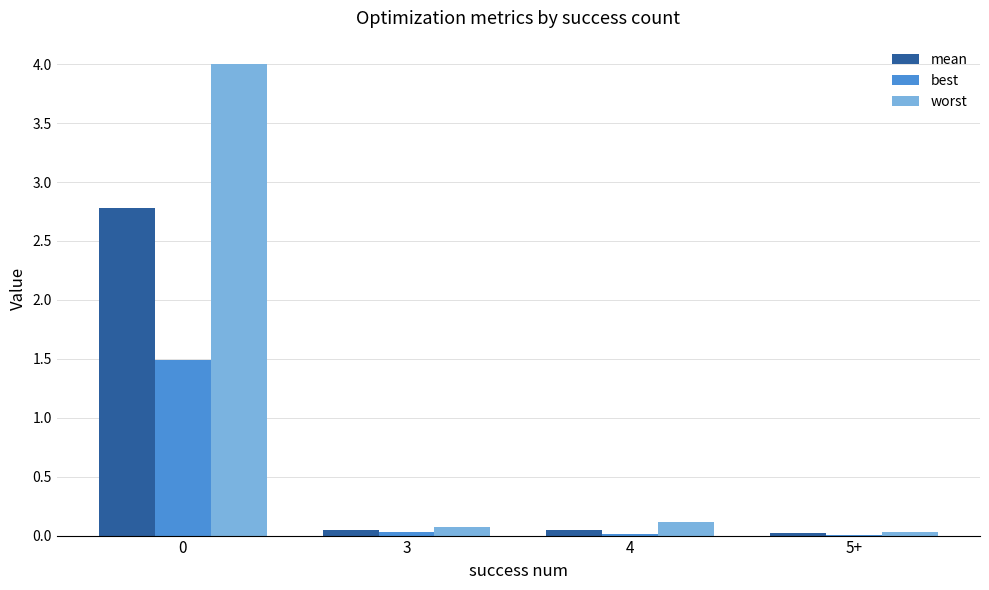

Is it true that best equals 2.1 at 0?

False